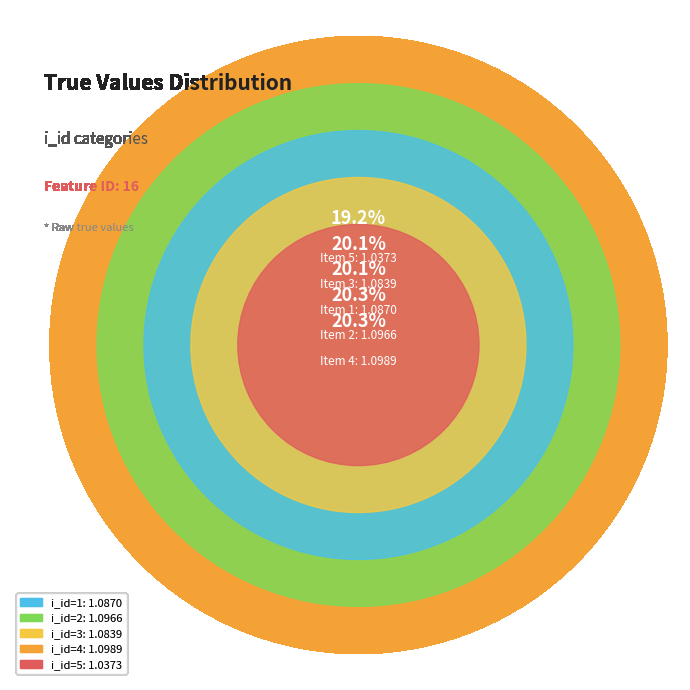

Is there a majority slice in this chart?

No